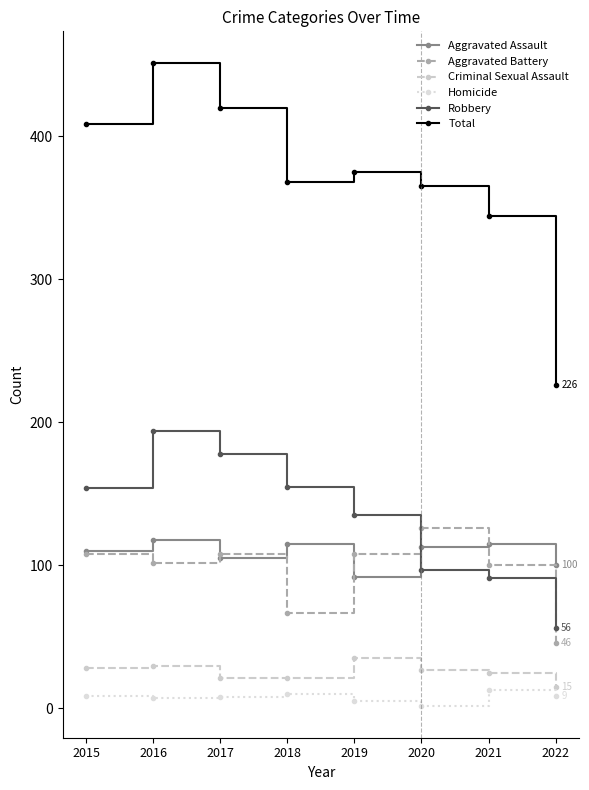

True or false: Homicide and Robbery intersect in this chart.

False